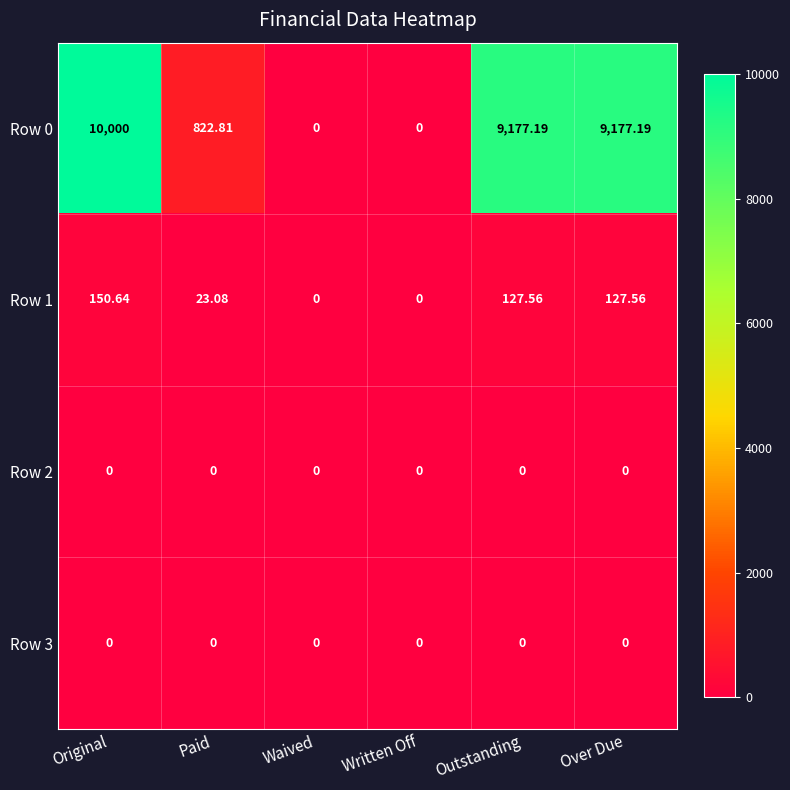

Which series has the largest total across all categories?

Row 0